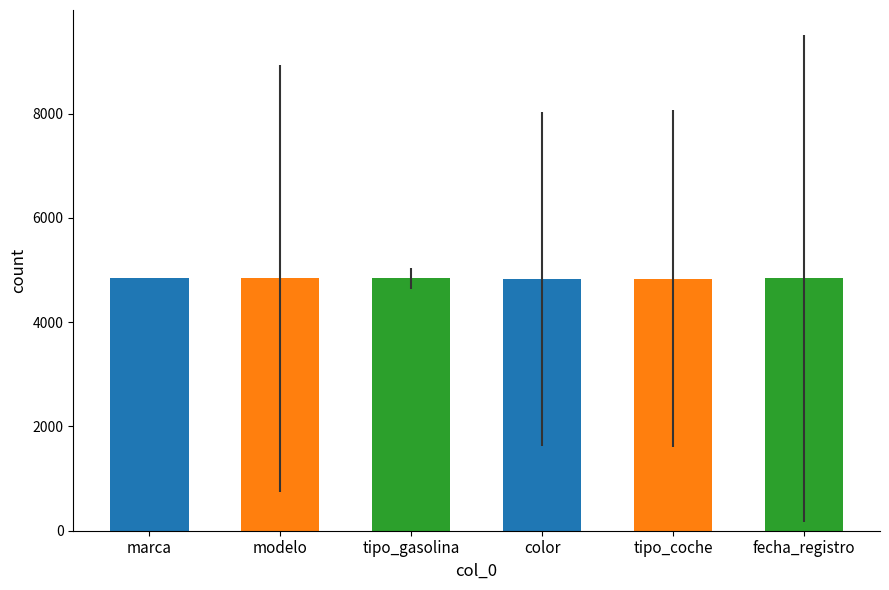

What is the average value?

4838